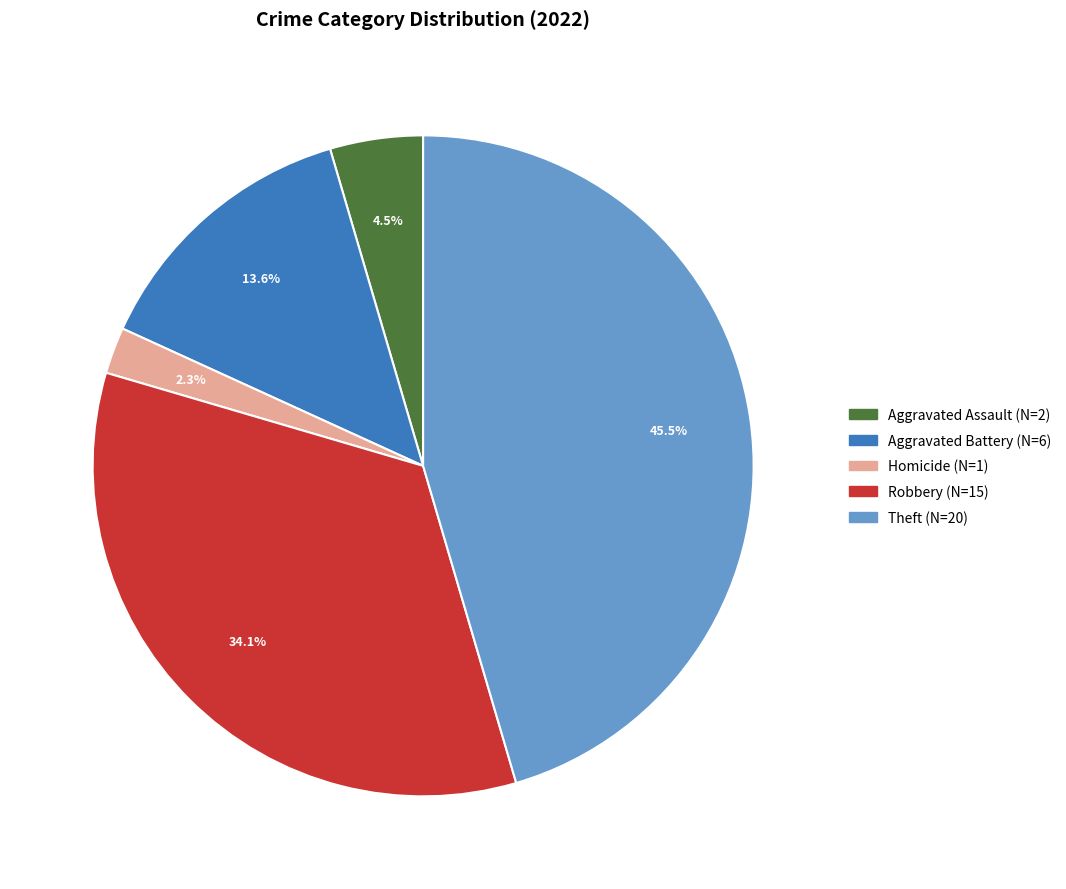

Is there a majority slice in this chart?

No